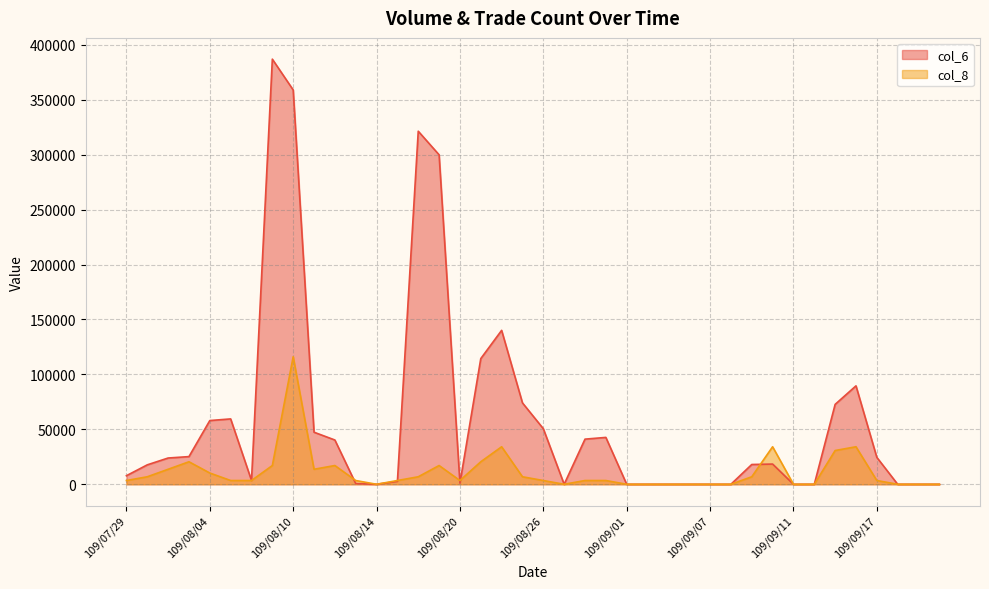

What is the difference between the highest and lowest values at 109/09/17?

21085.4